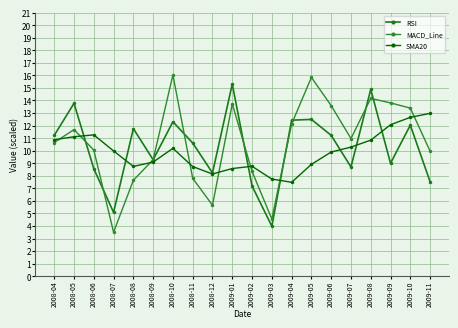

What is the highest value of the MACD_Line series?

16.0